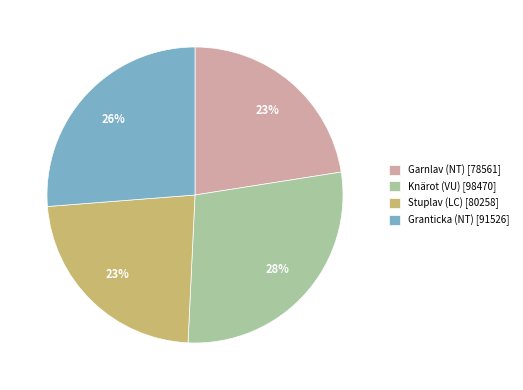

Is the sum of Garnlav (NT) [78561] and Stuplav (LC) [80258] greater than half?

No